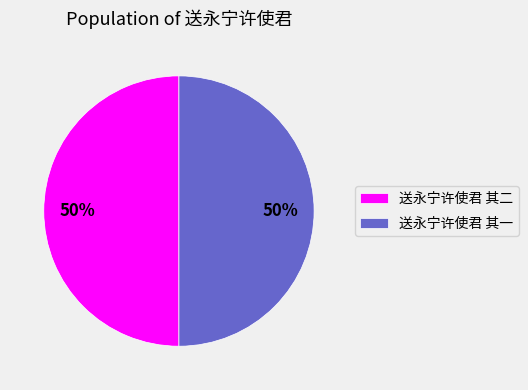

Count the number of slices in the pie.

2